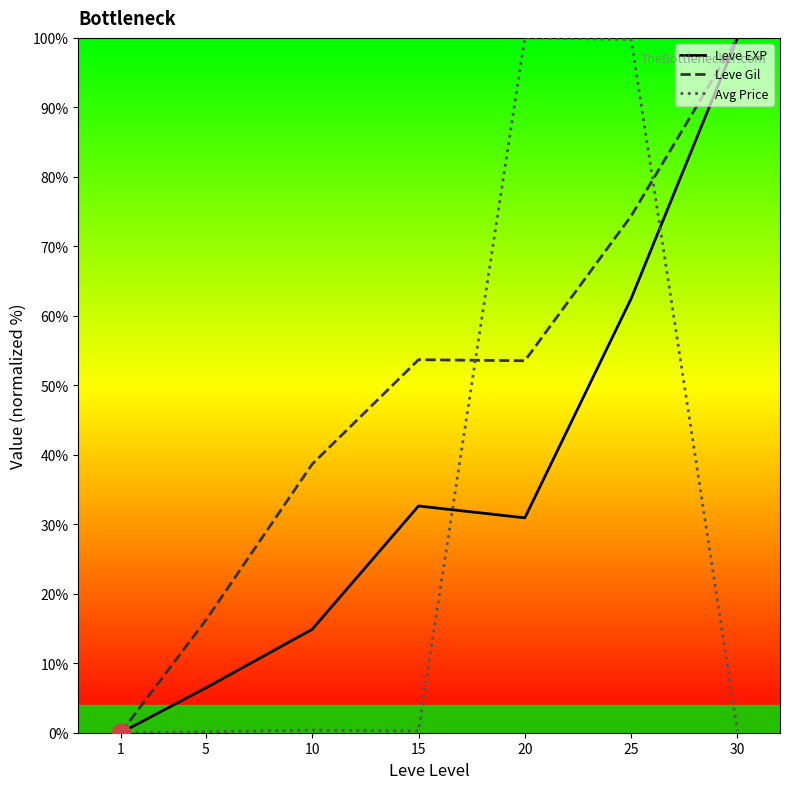

At which category is the sum across all series the highest?

25